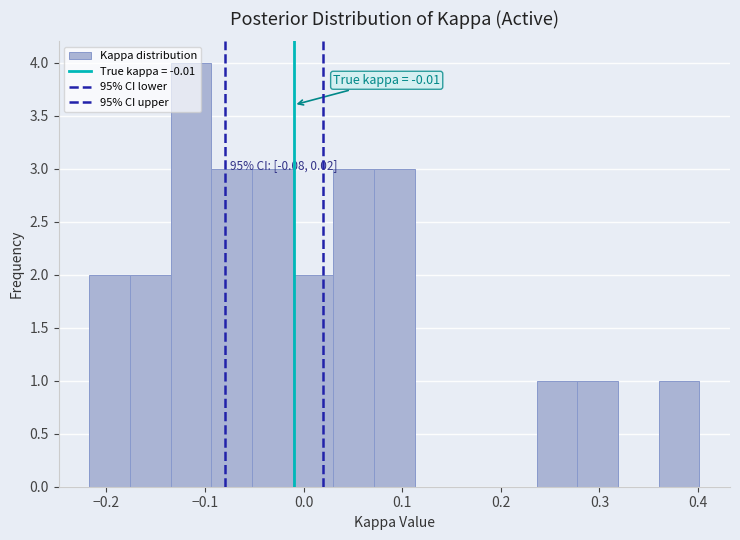

Over which range of the x-axis is the bar tallest?

-0.13 to -0.09